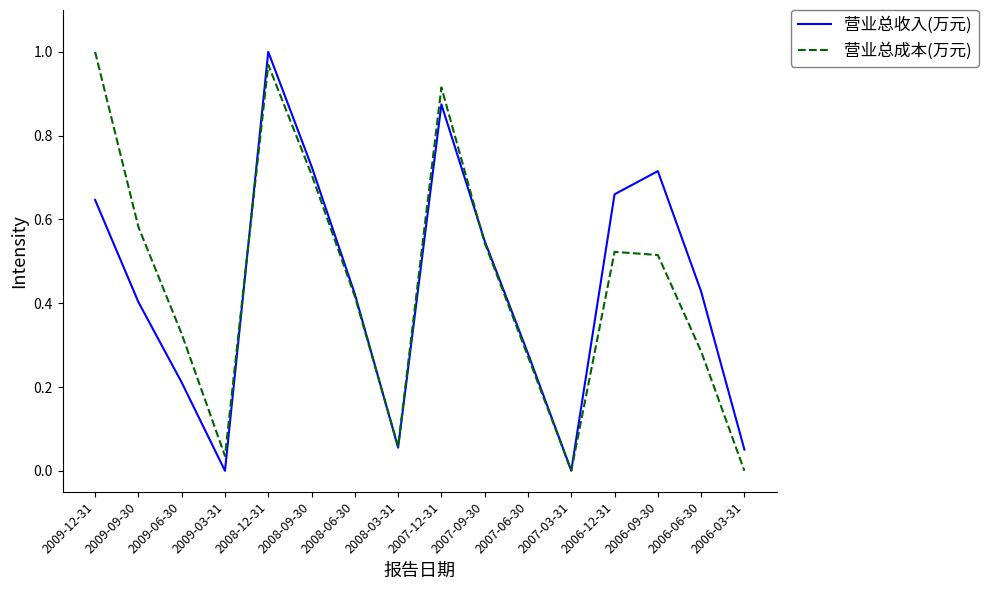

At which category does 营业总成本(万元) reach its first local valley?

2009-03-31